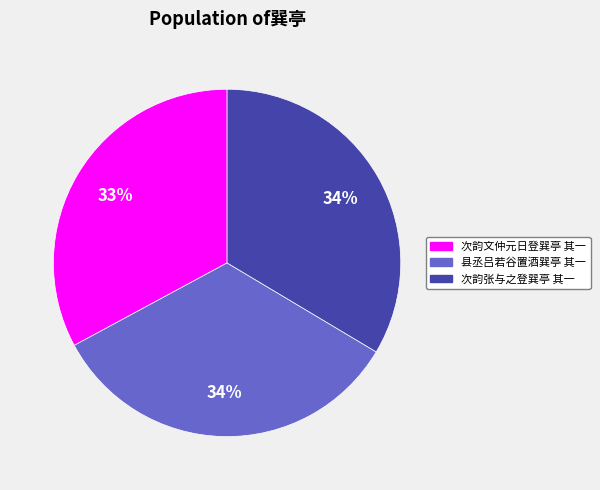

Combined, do 县丞吕若谷置酒巽亭 其一 and 次韵张与之登巽亭 其一 account for over 50%?

Yes